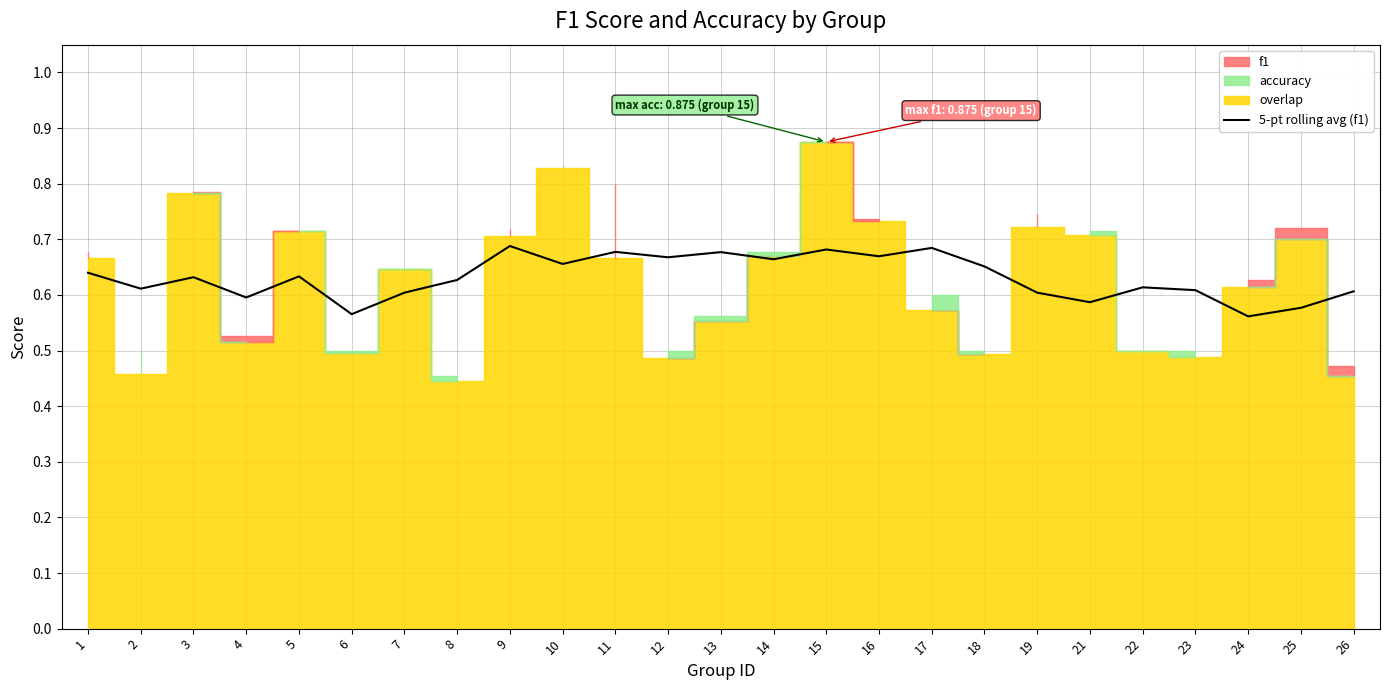

Read the value at 18.

0.7